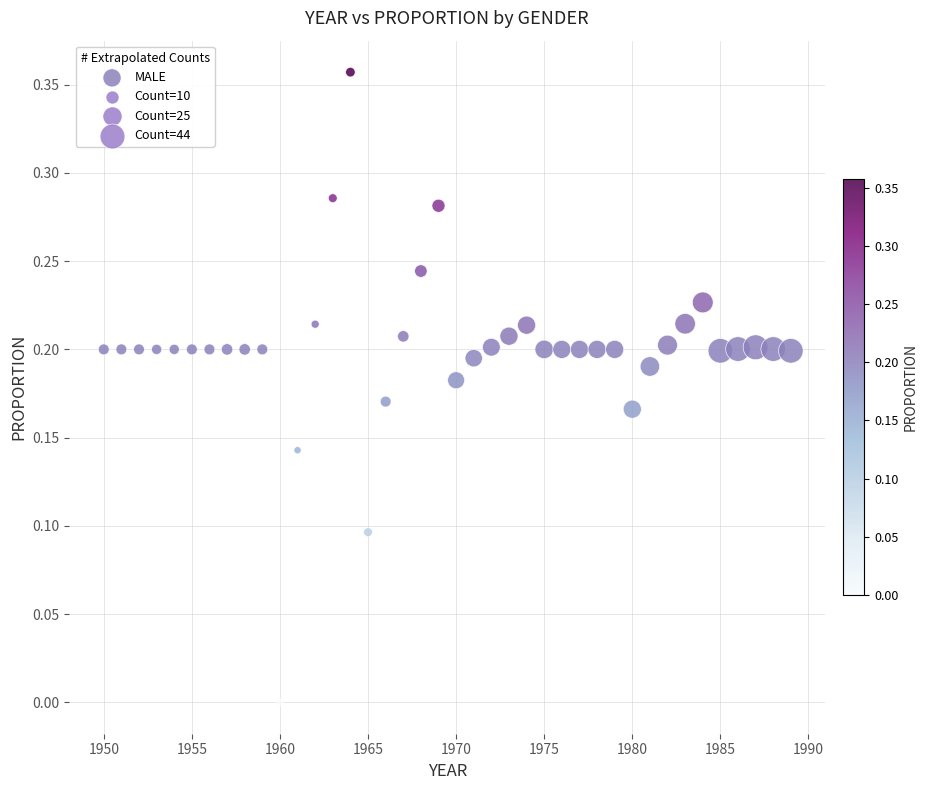

How many data points are displayed?

40